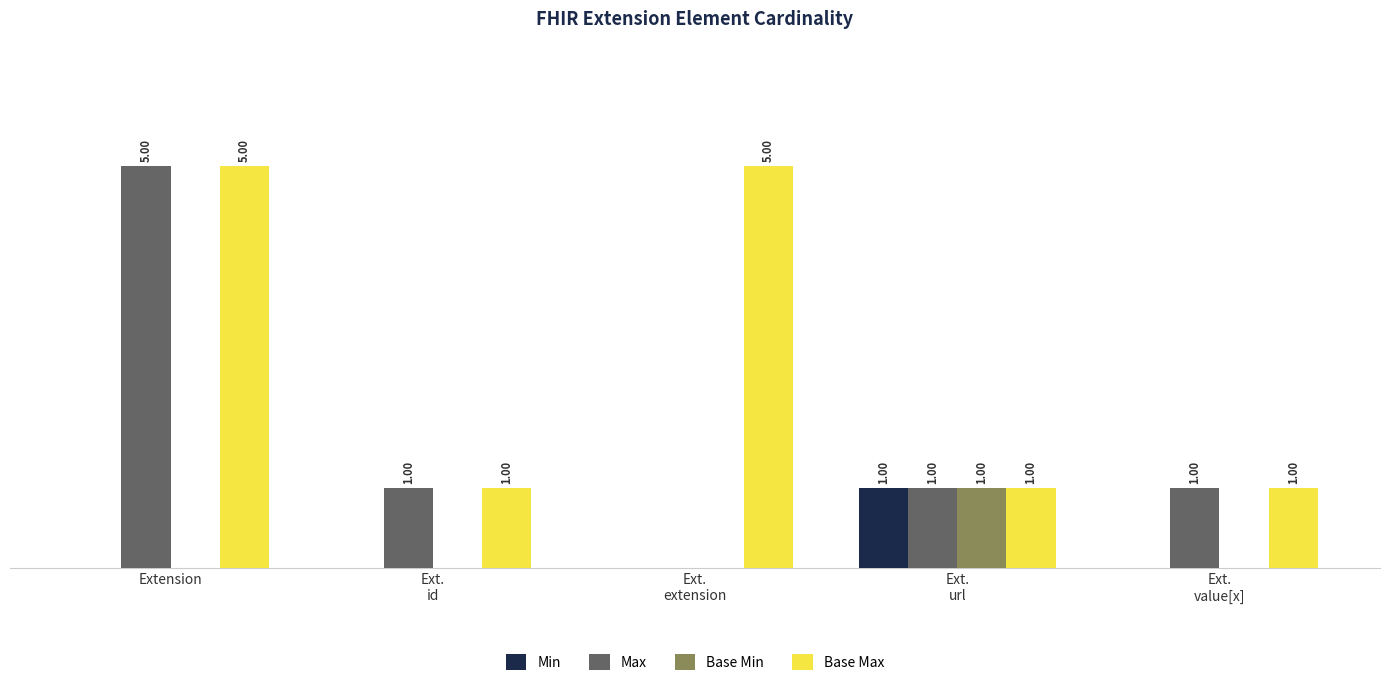

Are the bars horizontal?

No